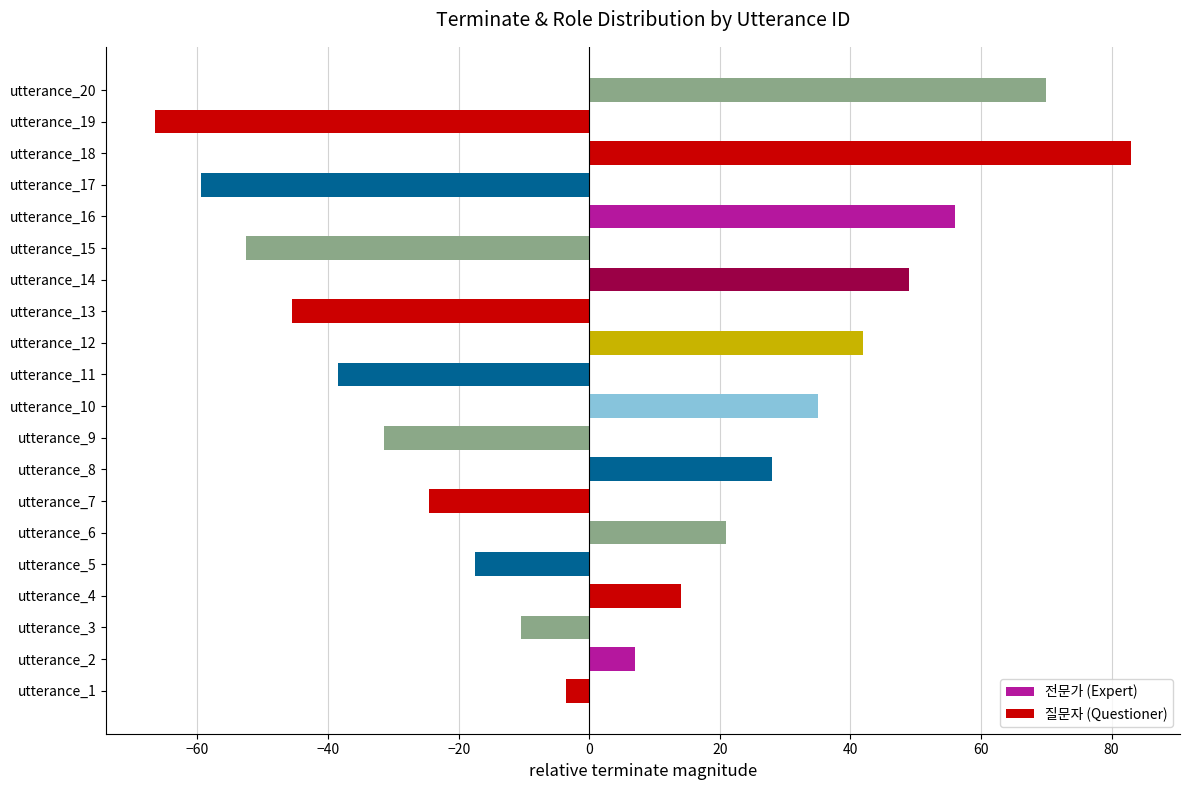

What is the approximate value at utterance_12?

42.0